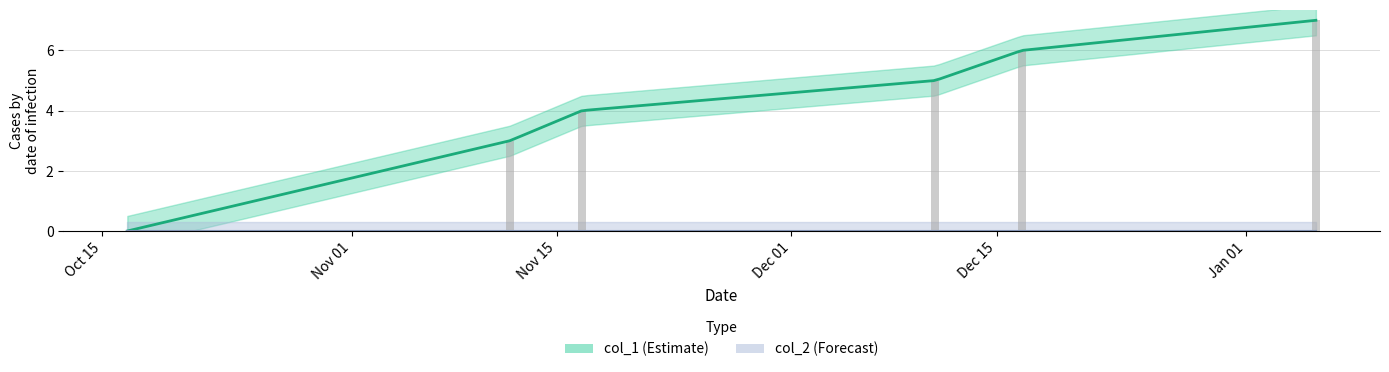

True or false: the data shows 5 at 1447269653.

False